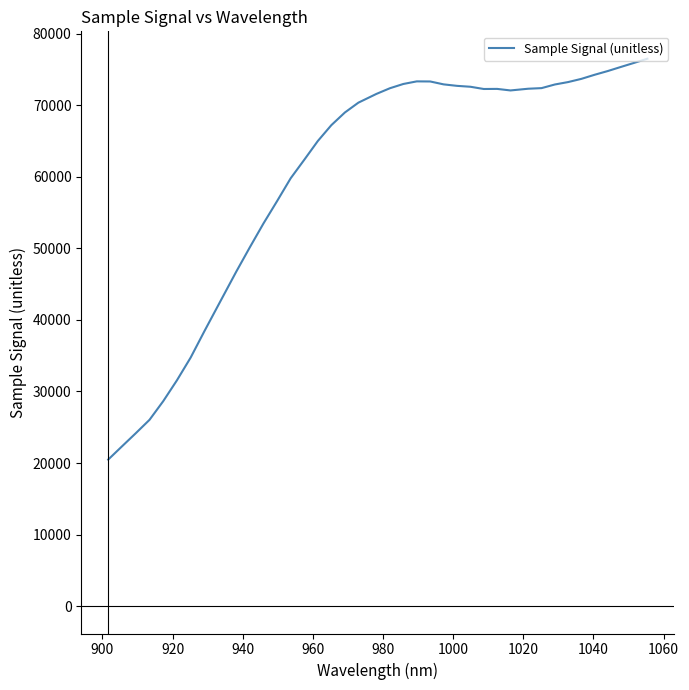

What is the smallest value displayed?

20483